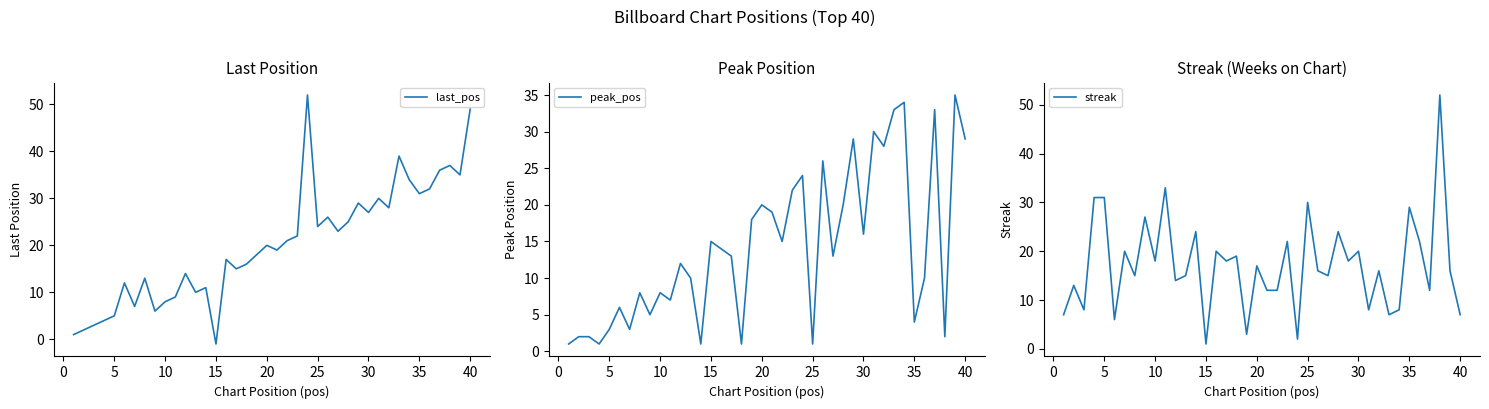

The value of last_pos at 35 is 31. True or false?

True